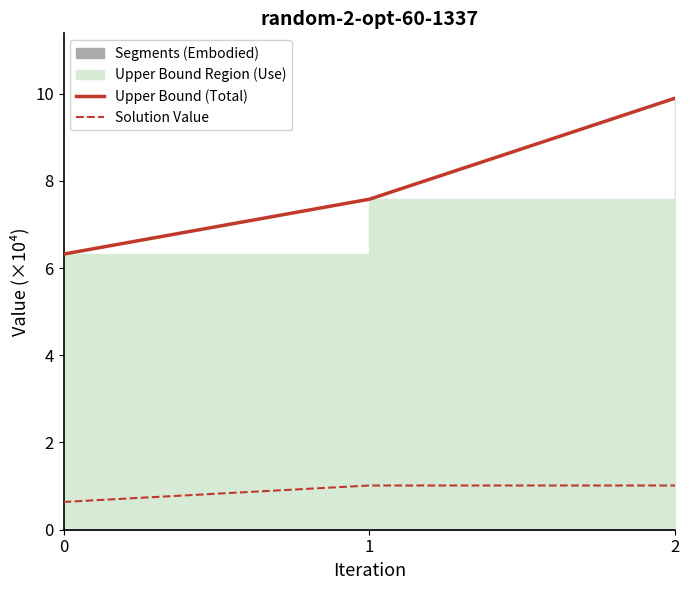

Rank the categories by Solution Value value from highest to lowest.

1, 2, 0